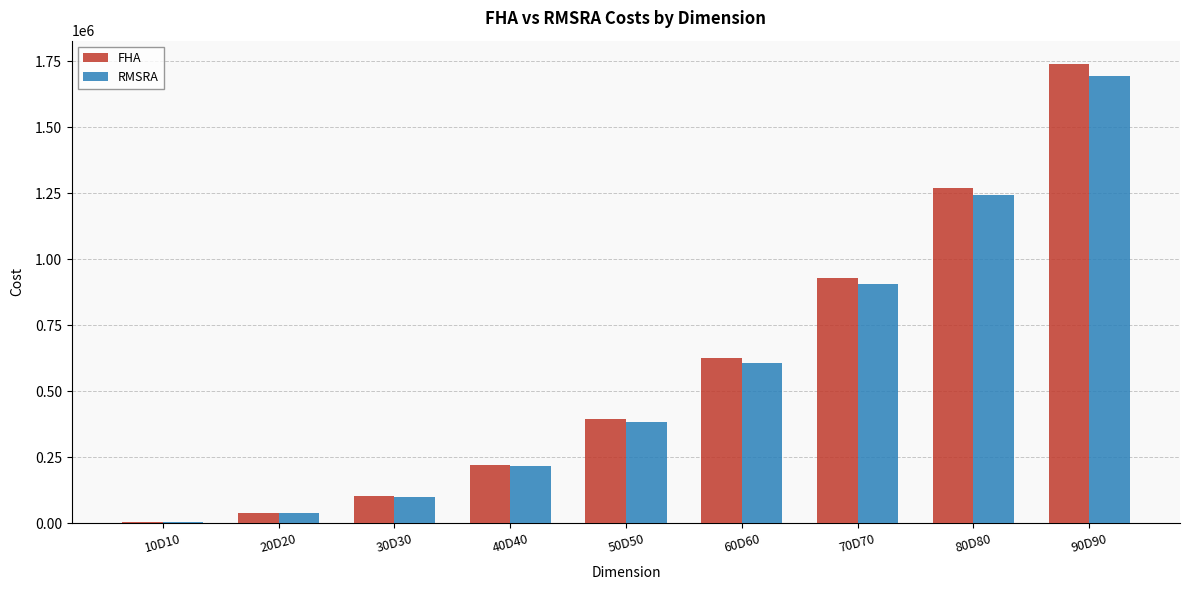

What position from the right is 50D50?

5